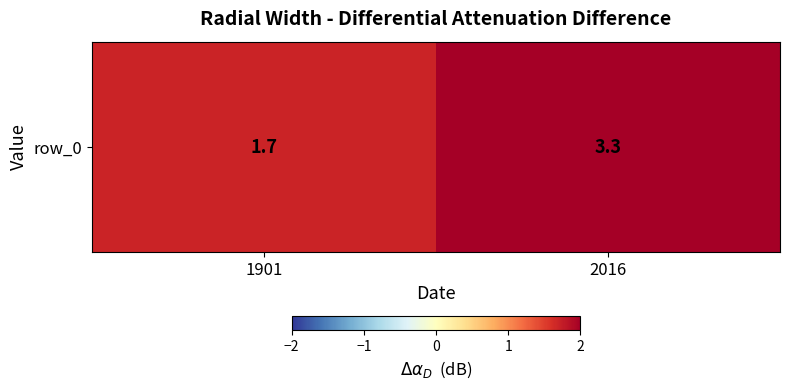

What is the average value?

2.5